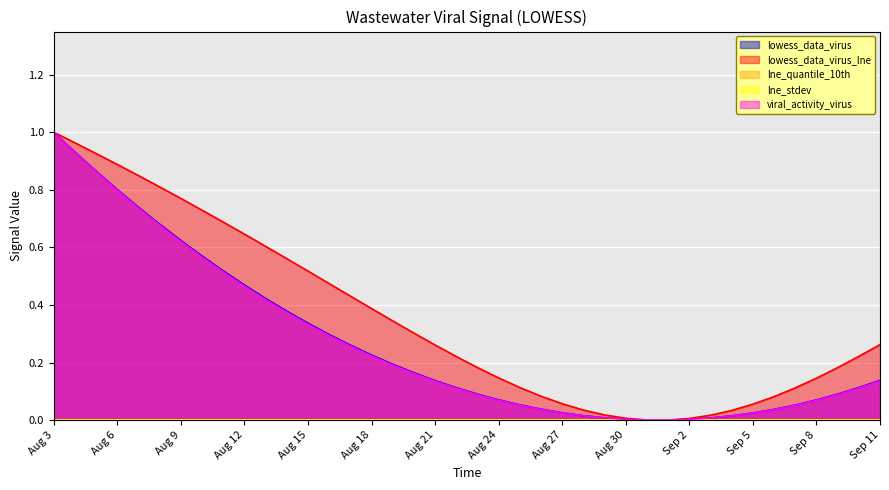

In lowess_data_virus_lne, how many points are lower than both neighbors (excluding endpoints)?

1